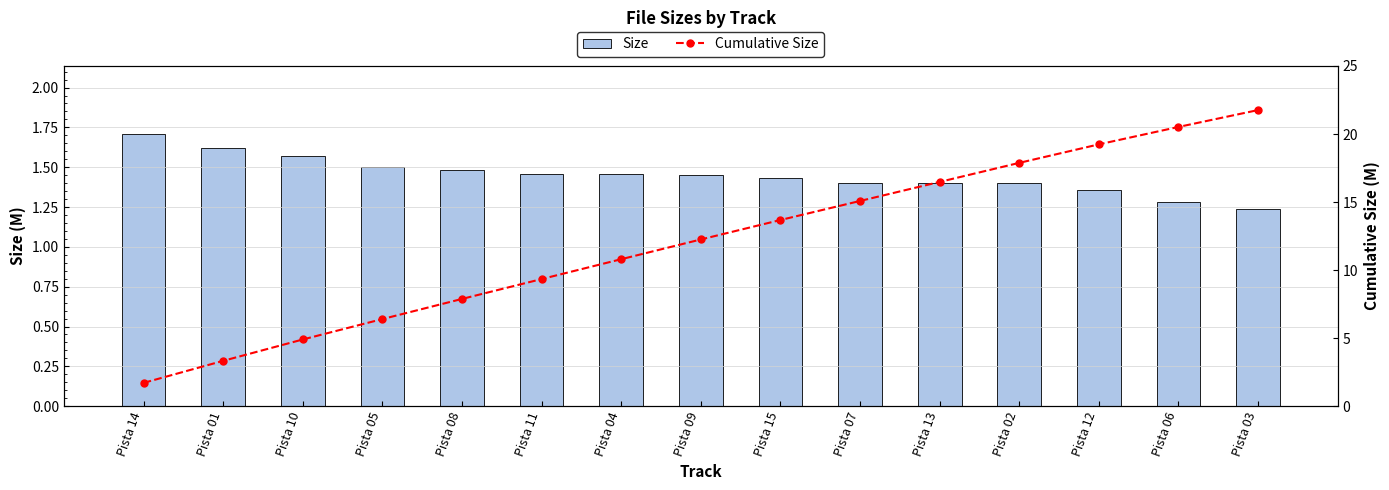

At which label does Size reach its minimum?

Pista 03